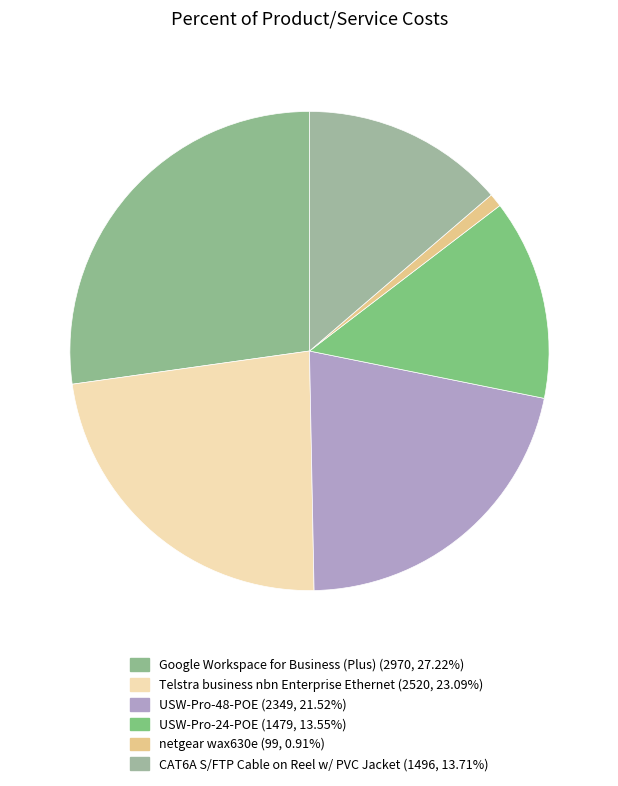

How many slices are in this pie chart?

6